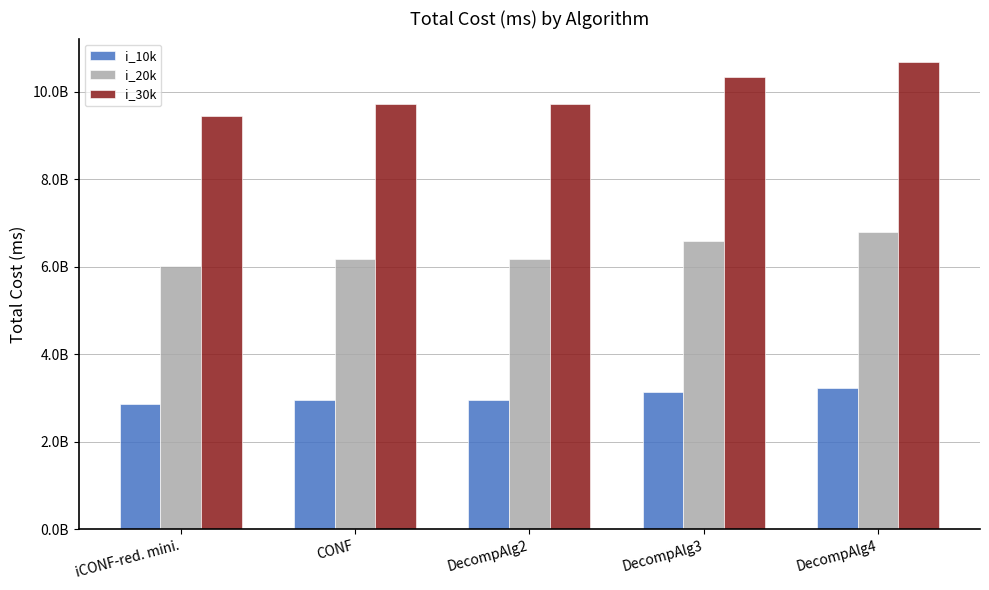

Does the chart contain stacked bars?

No